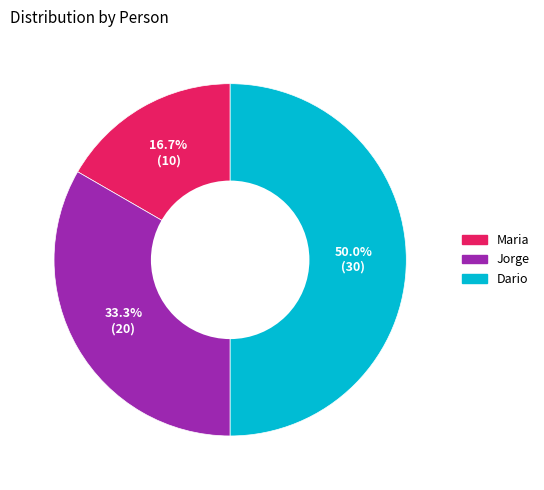

What percentage is the Dario slice, to the nearest percent?

50%